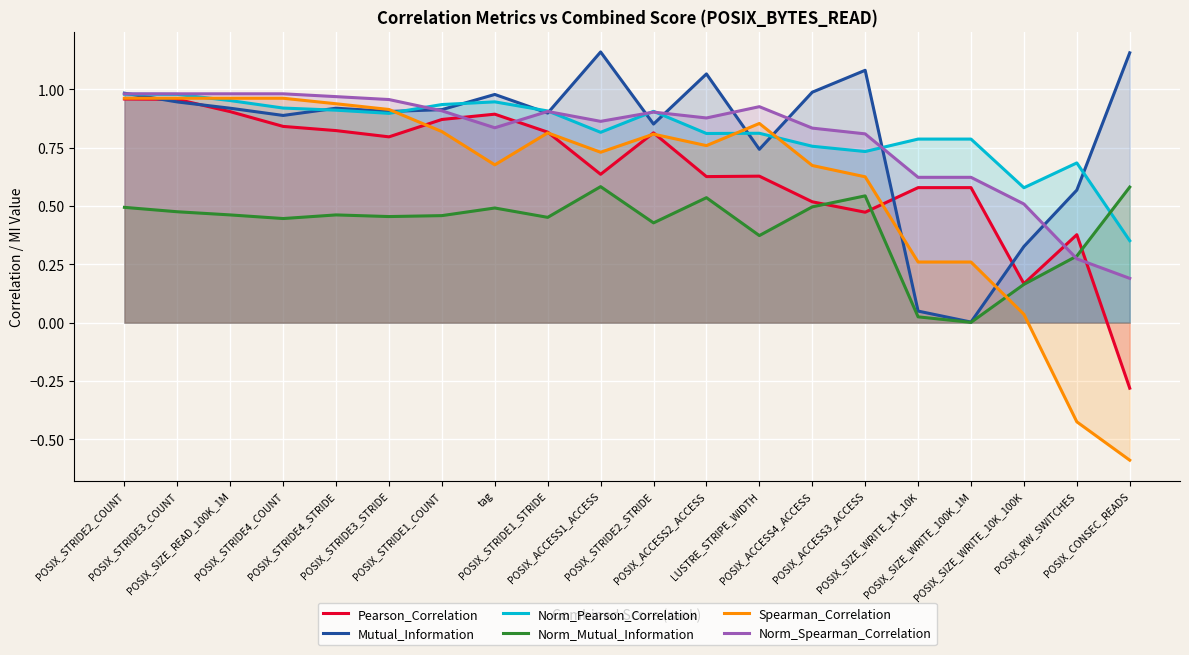

How many lines are shown in the chart?

6